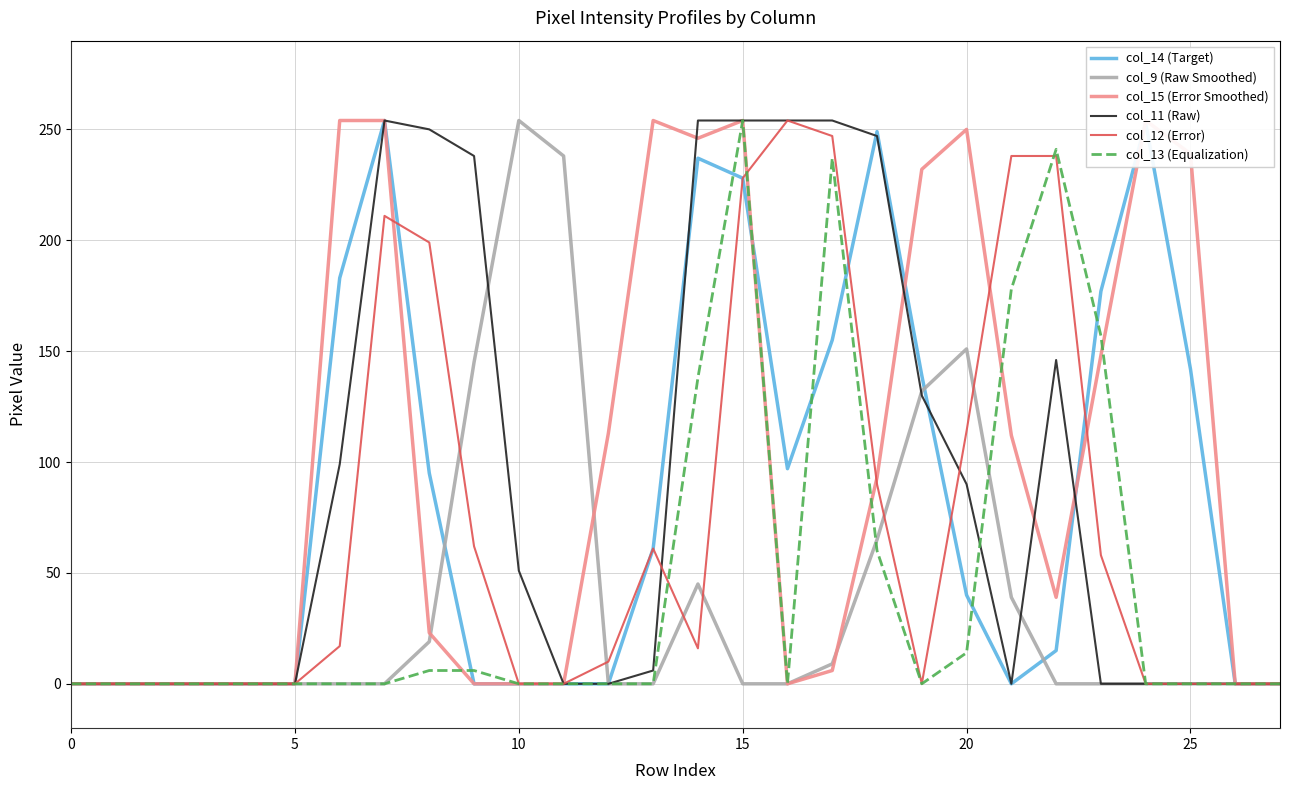

What is the sum of all col_9 (Raw Smoothed) values?

1097